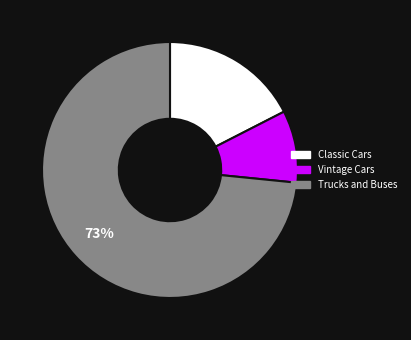

To the nearest percent, what is the average slice percentage?

33%